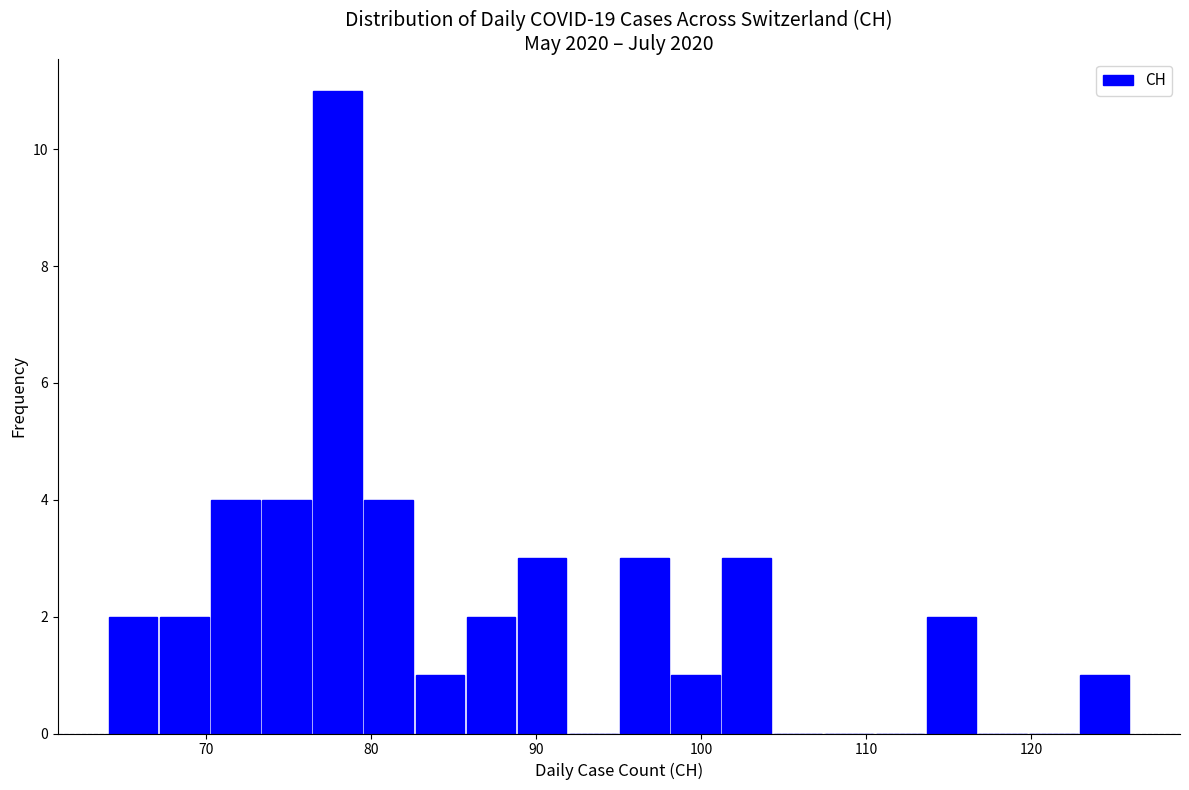

Read against the x-axis, roughly where is the centre of the tallest bar?

78